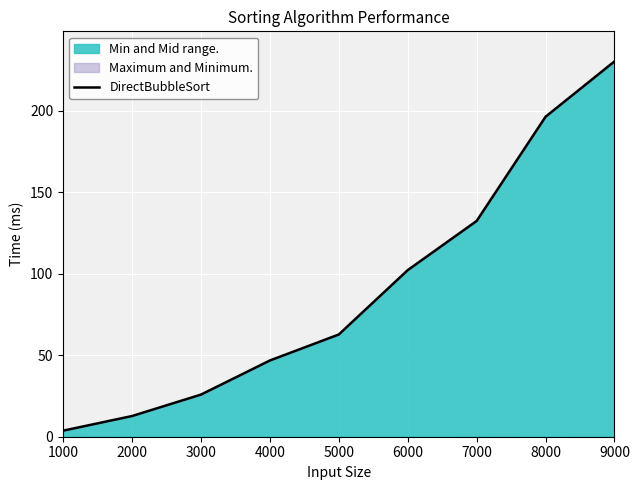

True or false: the data shows 62.7 at 5000.

True